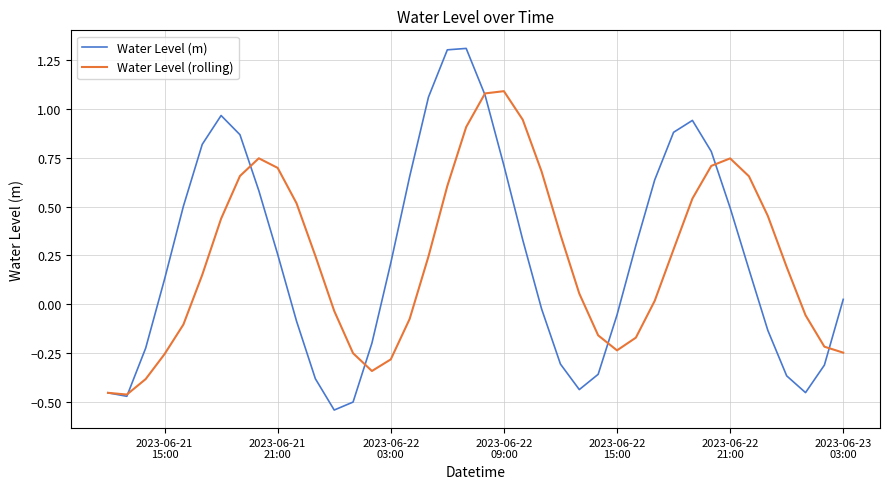

Which series has the largest range (max minus min)?

Water Level (m)